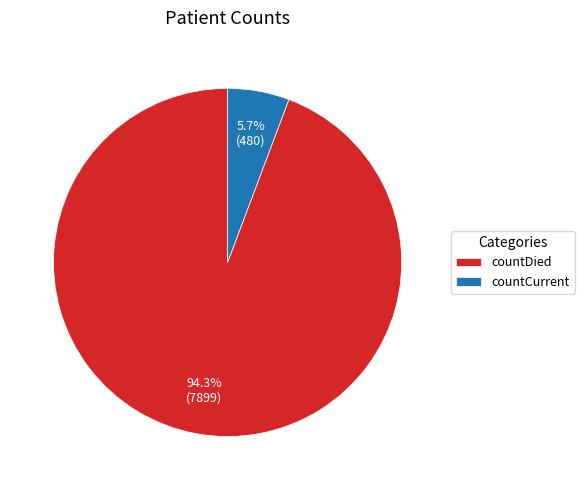

Which slice is the smallest?

countCurrent